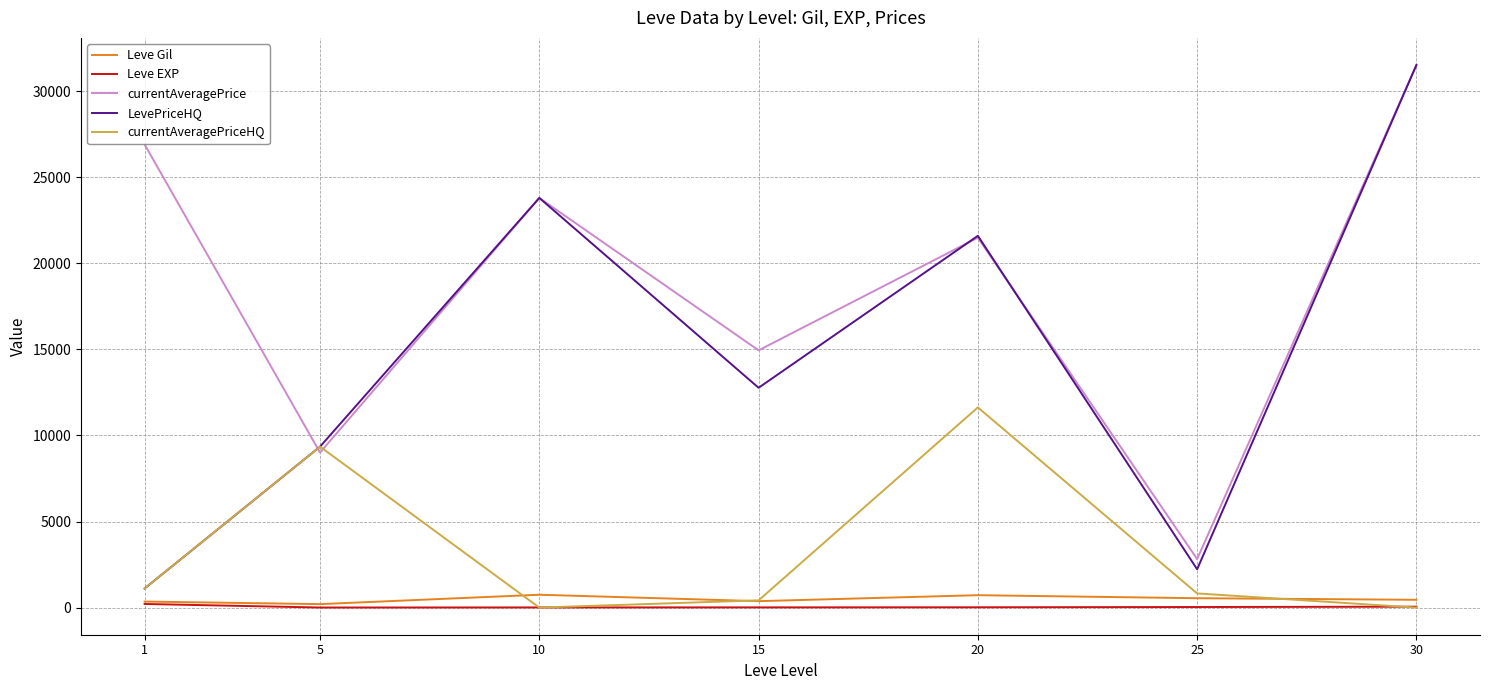

How many series are shown in this chart?

5